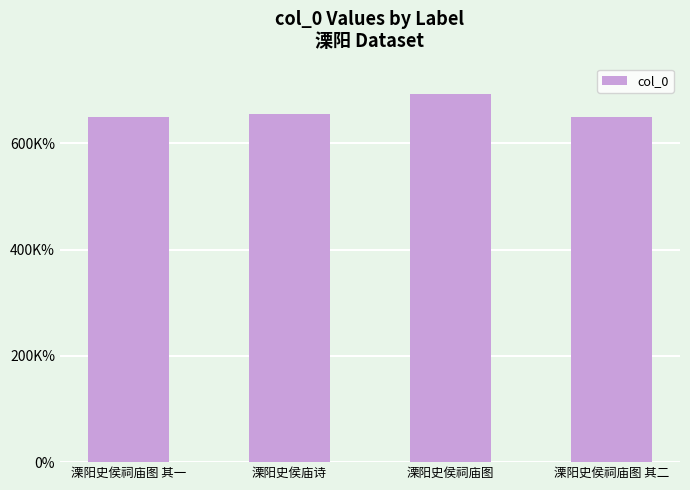

Are the bars horizontal?

No